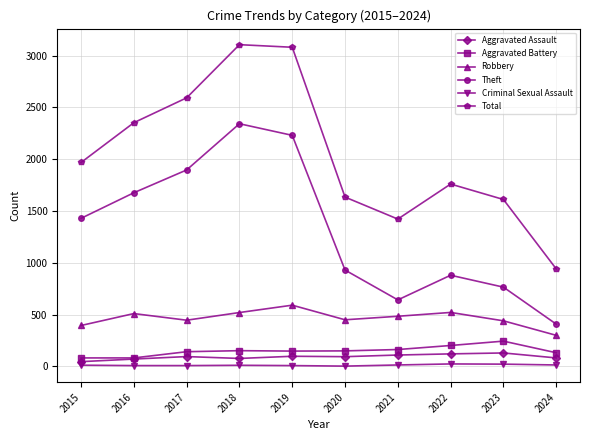

What is the sum of the Criminal Sexual Assault values at 2019 and 2015?

20